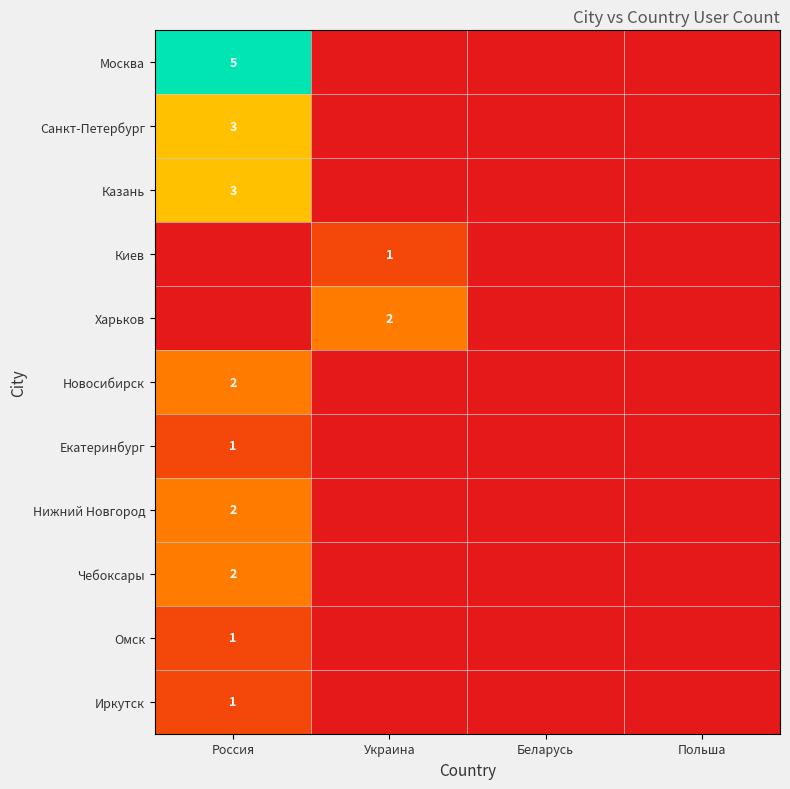

Which category has the highest value across all series?

Россия